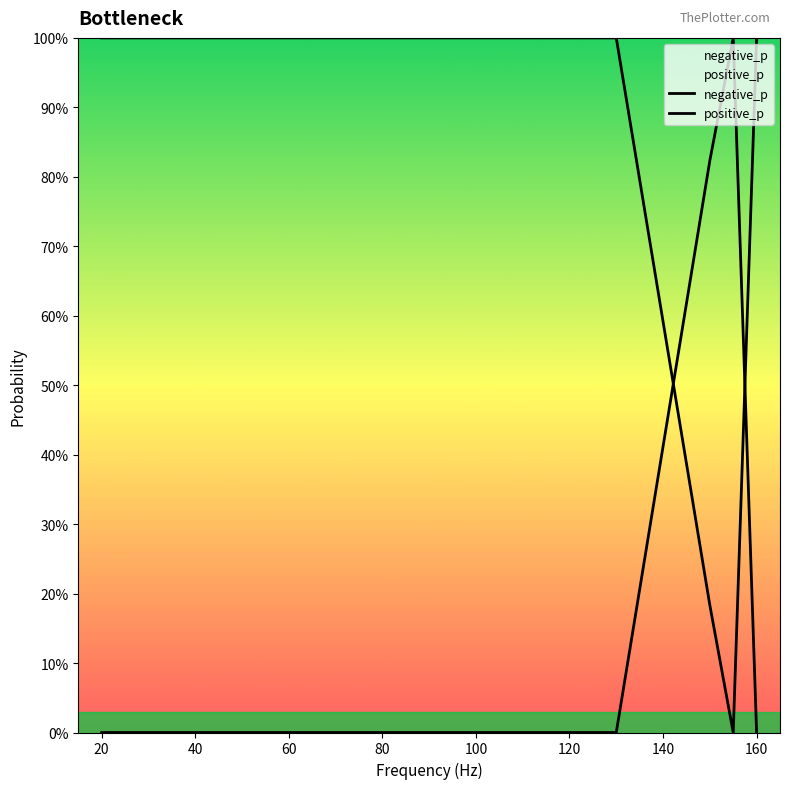

What are all the series names shown in the legend?

negative_p, positive_p